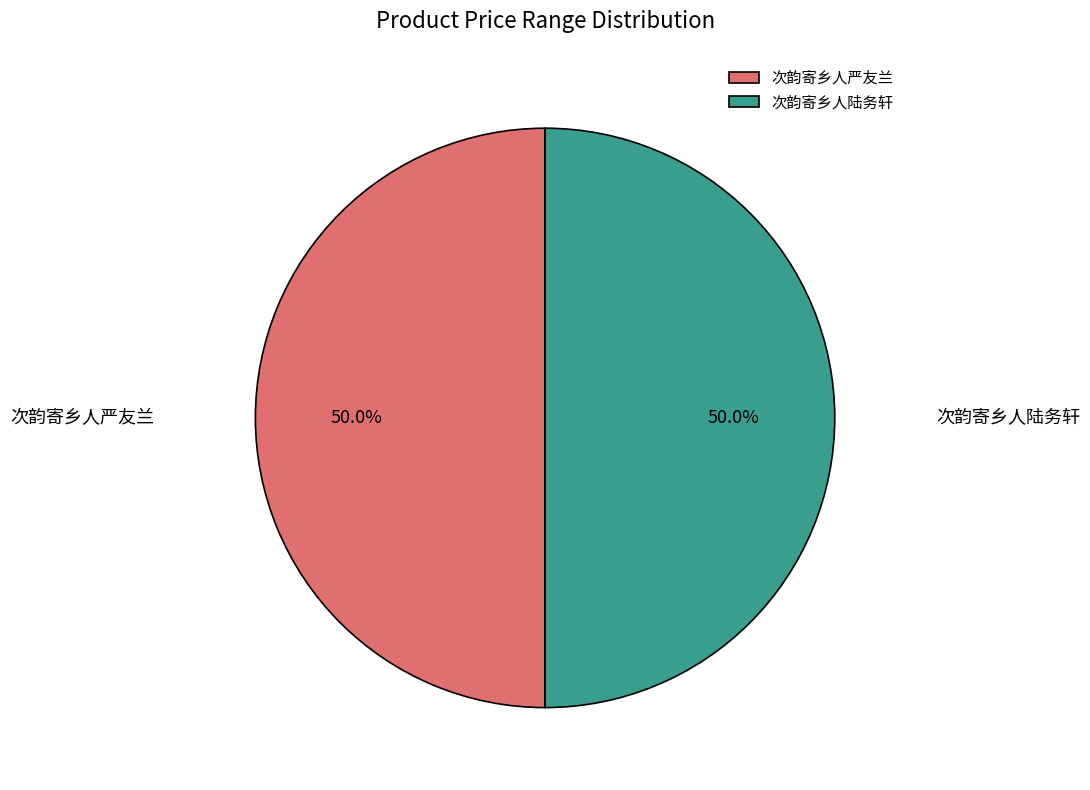

What portion of the pie excludes 次韵寄乡人陆务轩?

50.0%